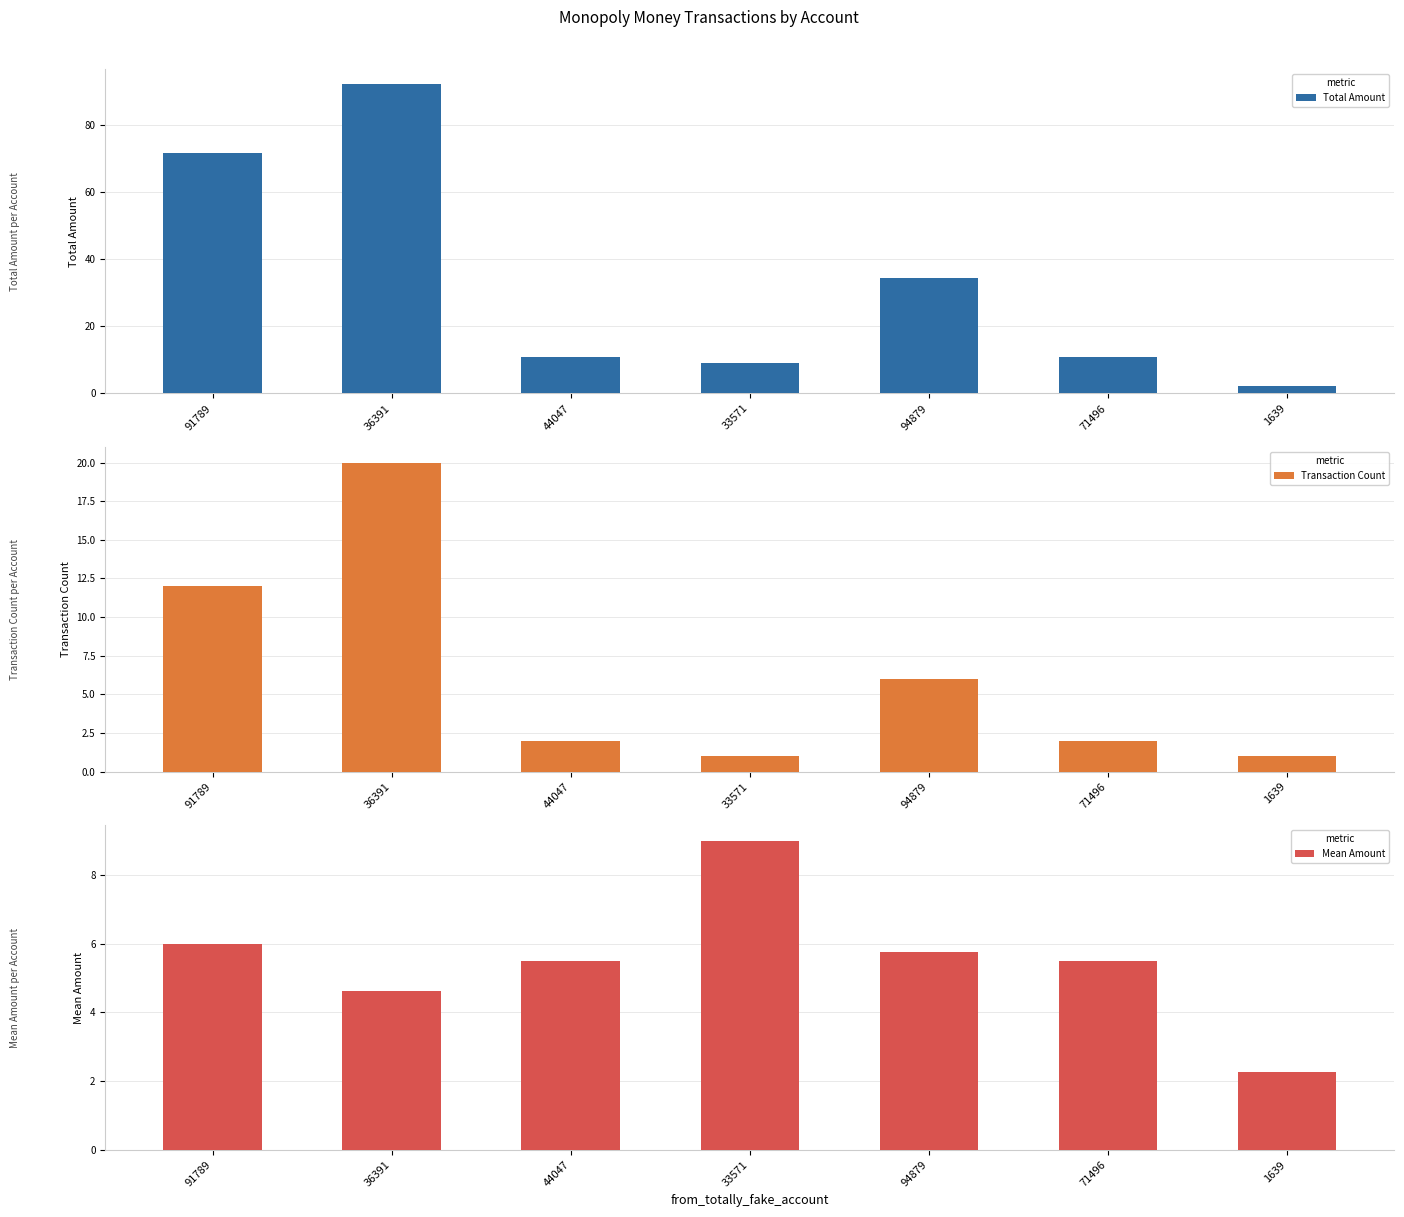

How many bars are there in total?

21